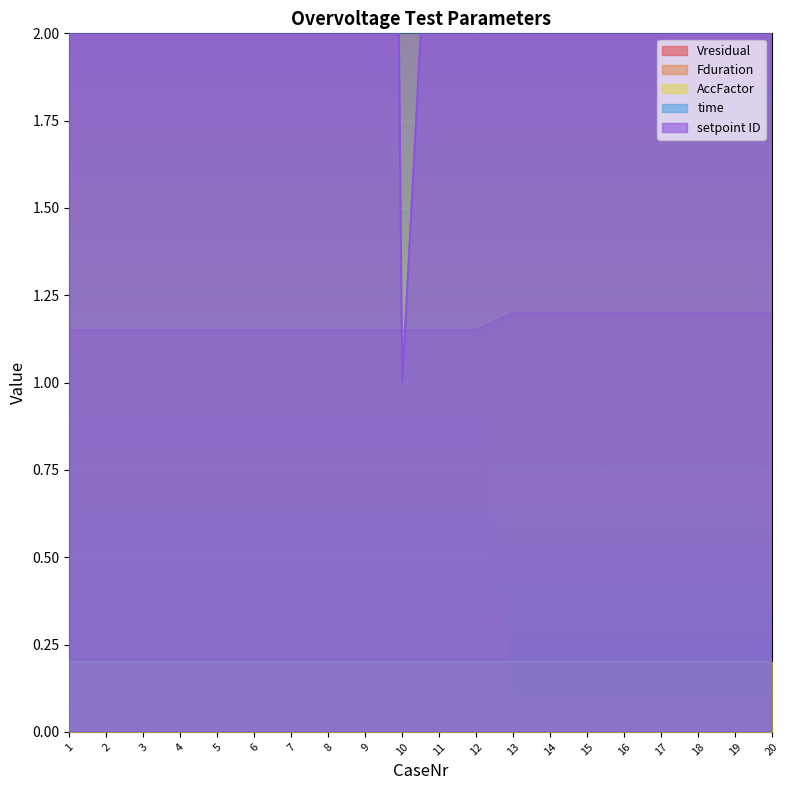

True or false: Fduration and Vresidual cross at least once.

False